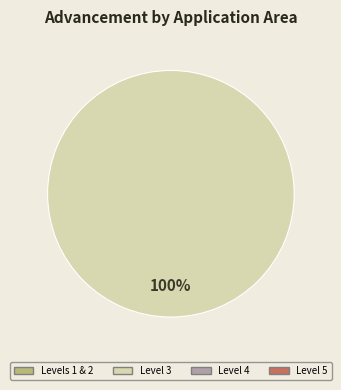

Is there any slice that represents more than half of the pie?

Yes